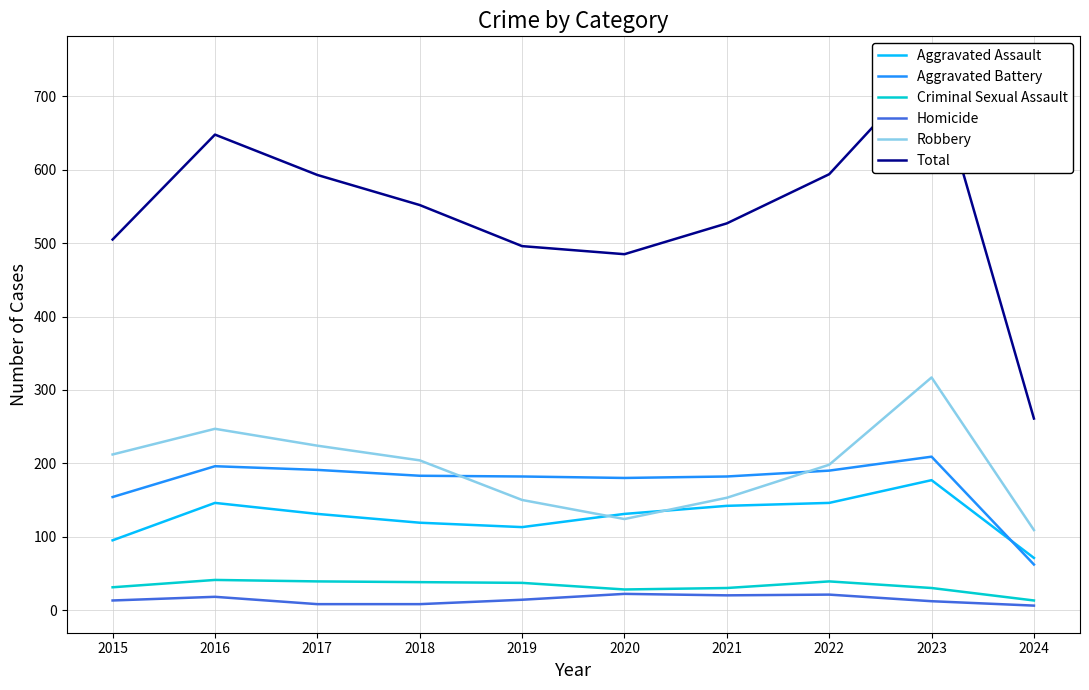

What is the value of the Total point at the 6th from the left?

485